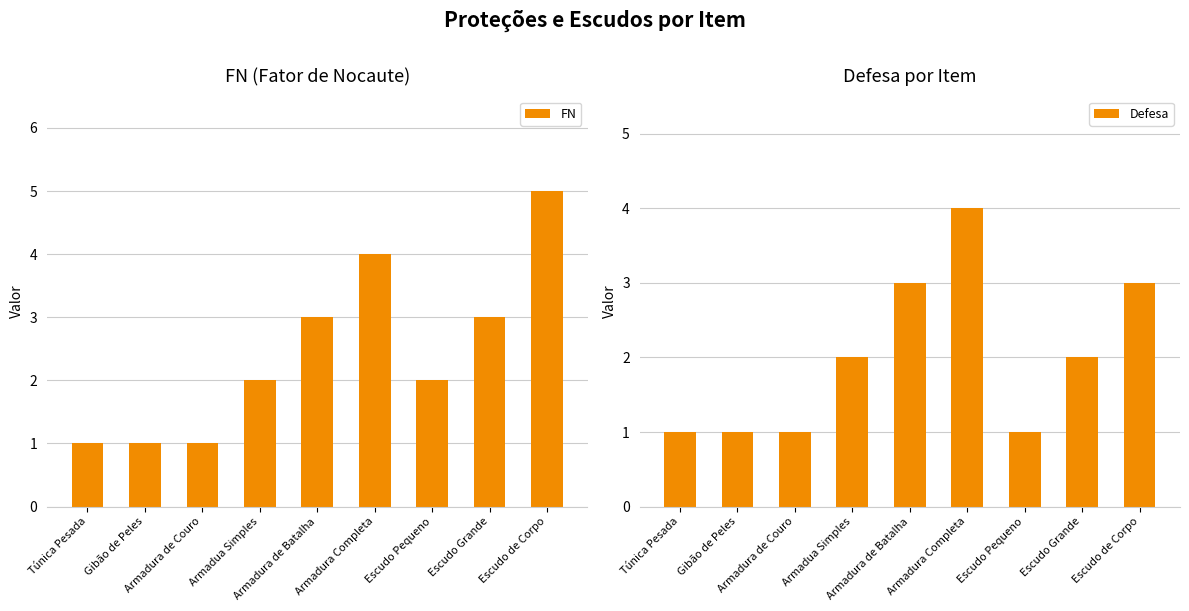

At which label is Defesa closest to 2?

Armadua Simples